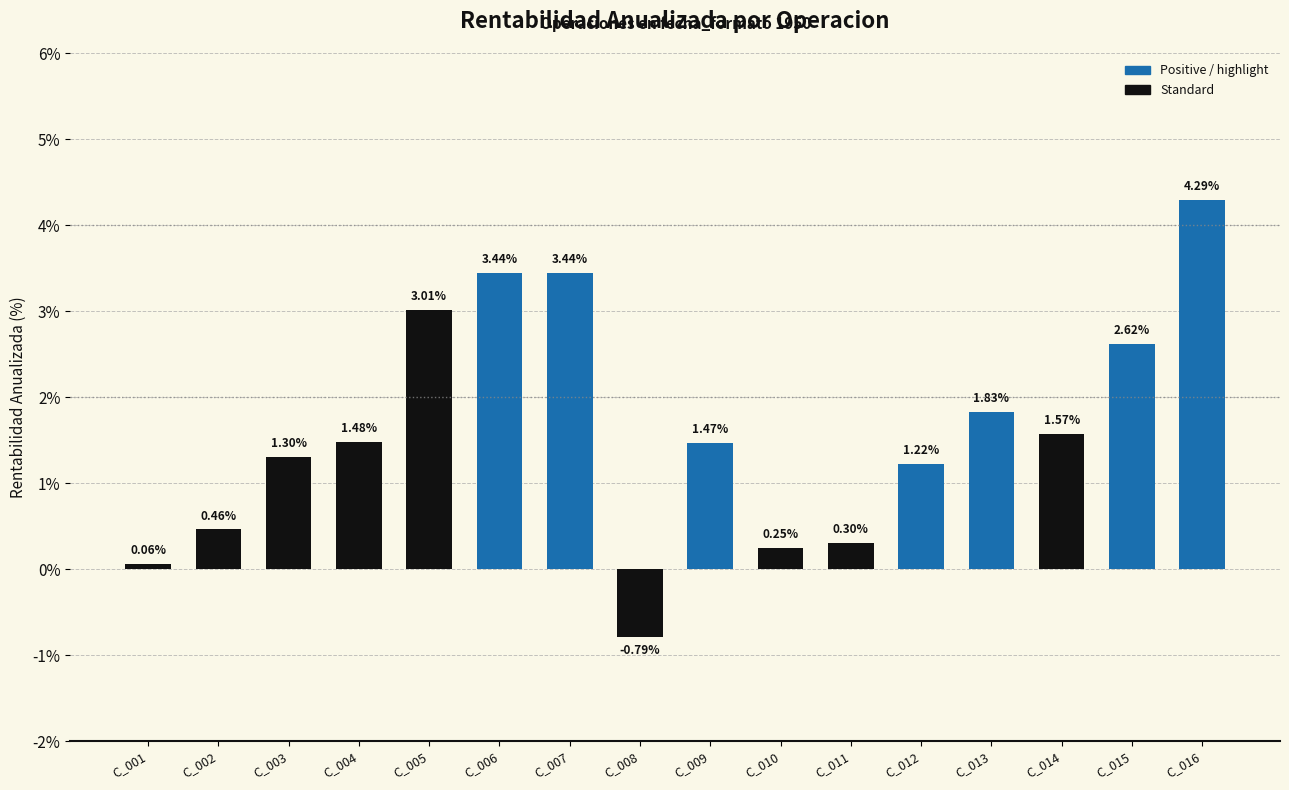

What is the difference between the values at C_015 and C_012?

1.4